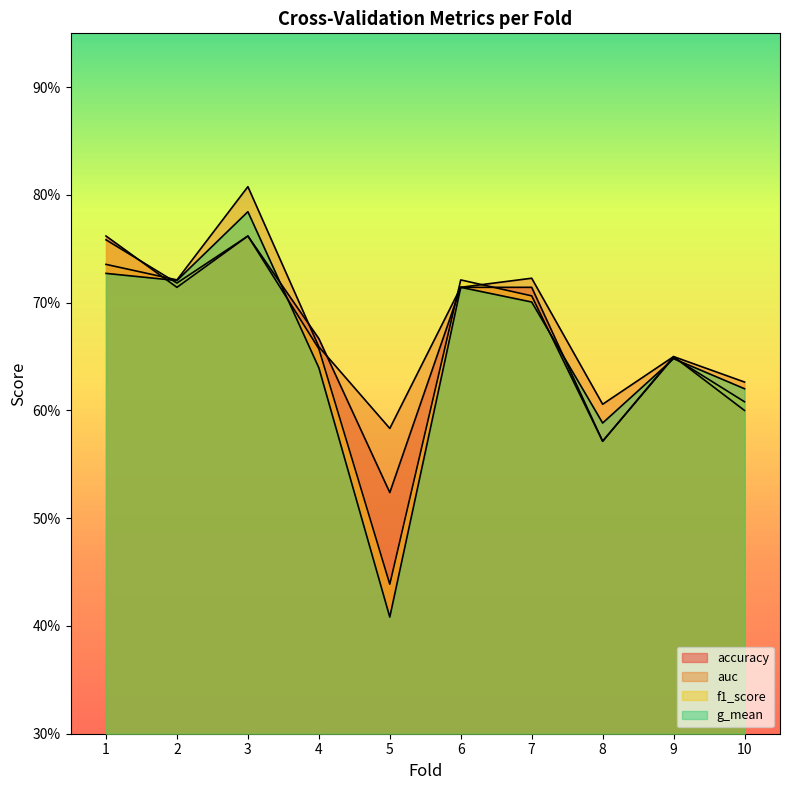

How many data points does each series have?

10